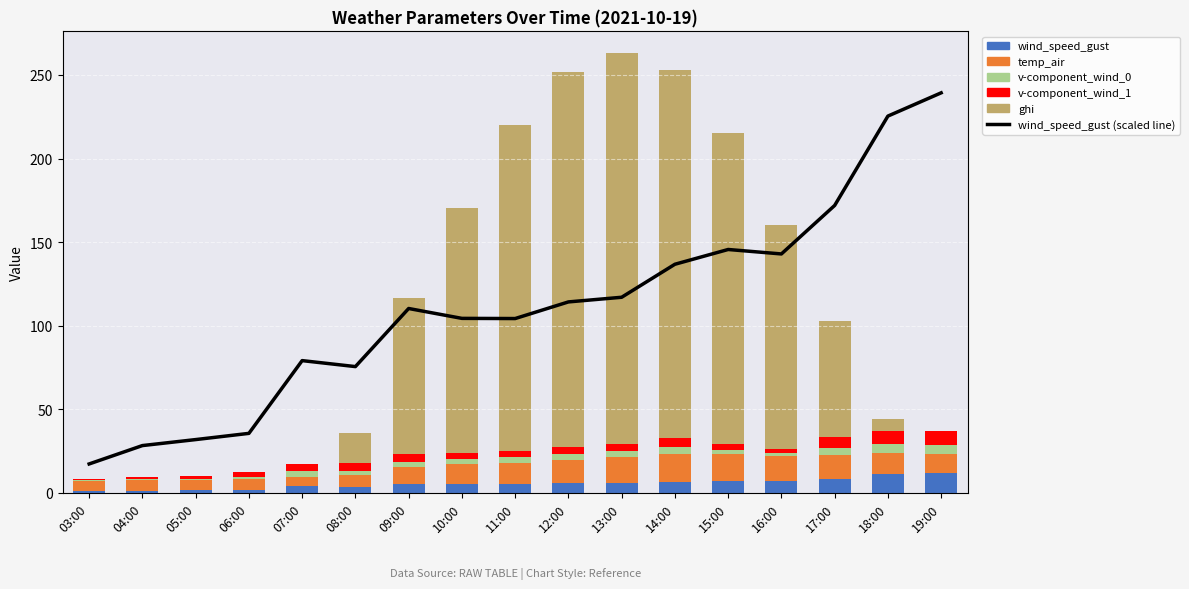

The v-component_wind_0 series shows 6.2 at 13:00. True or false?

False